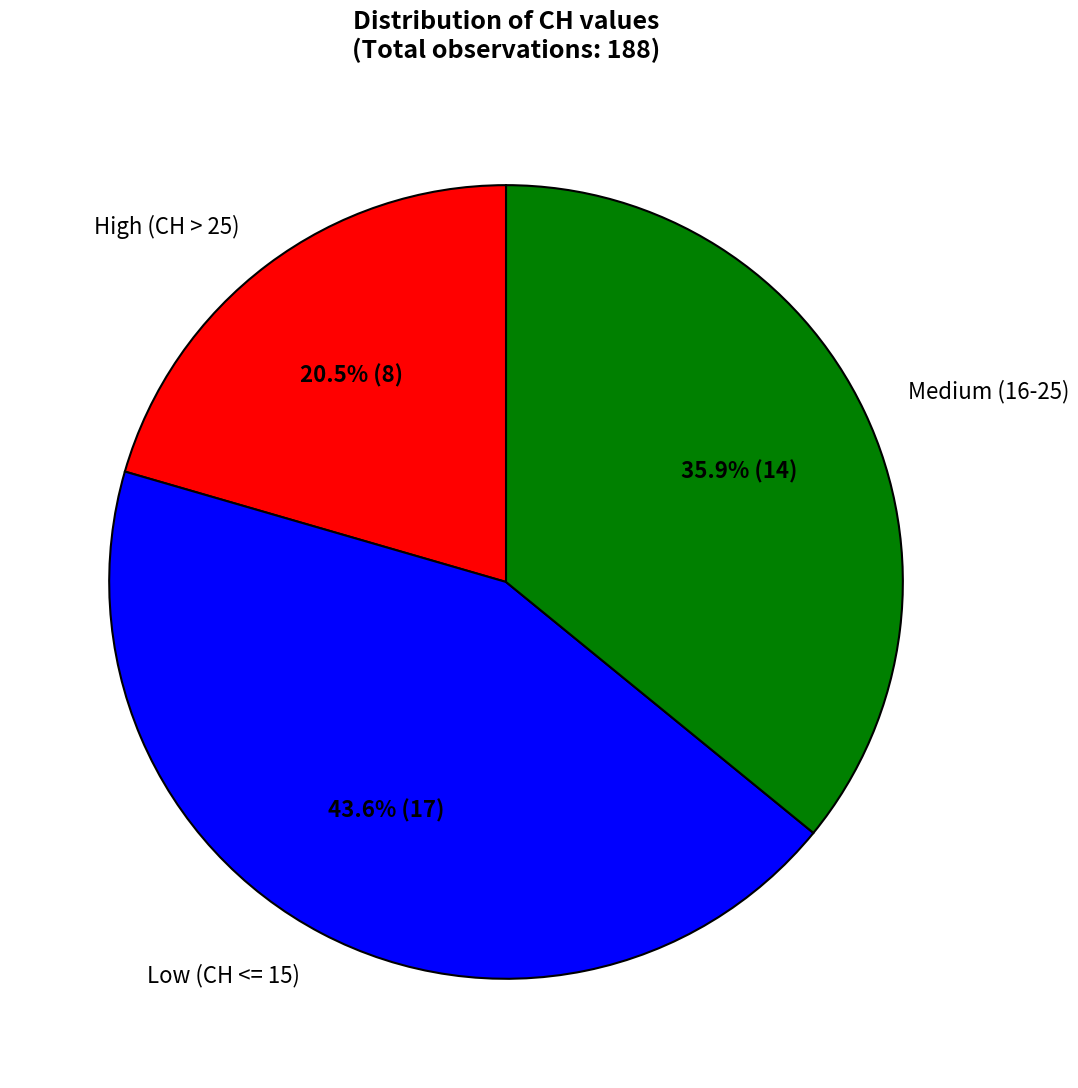

Which slice is the smallest?

High (CH > 25)